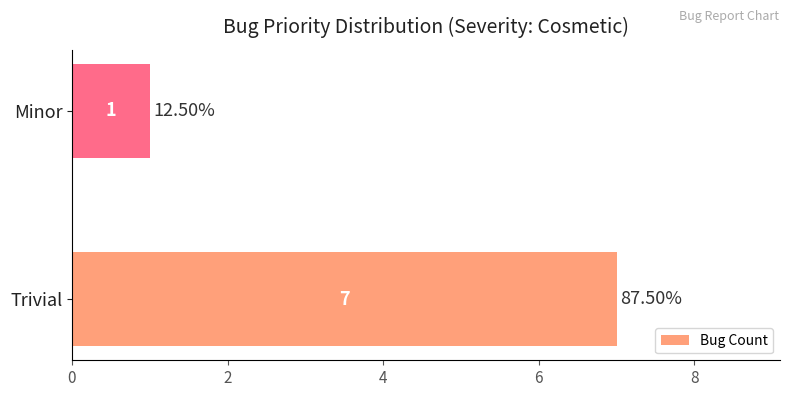

What is the change in value from Trivial to Minor?

-6